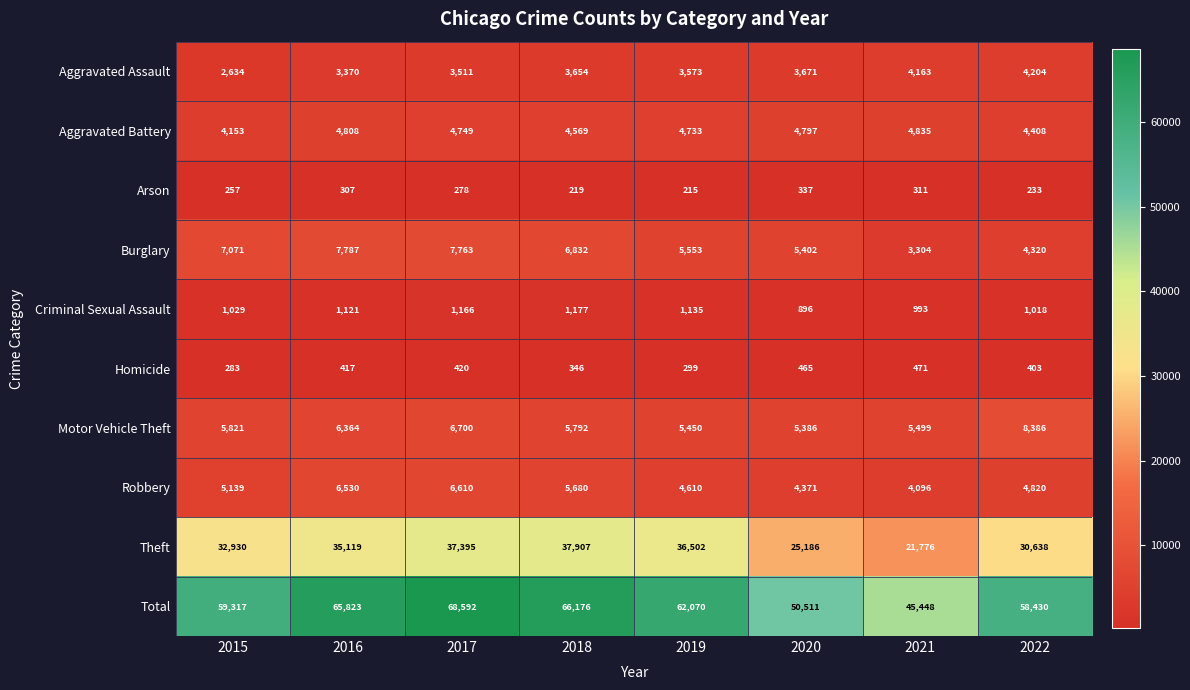

Where does the Aggravated Battery series first go above 4749?

2016